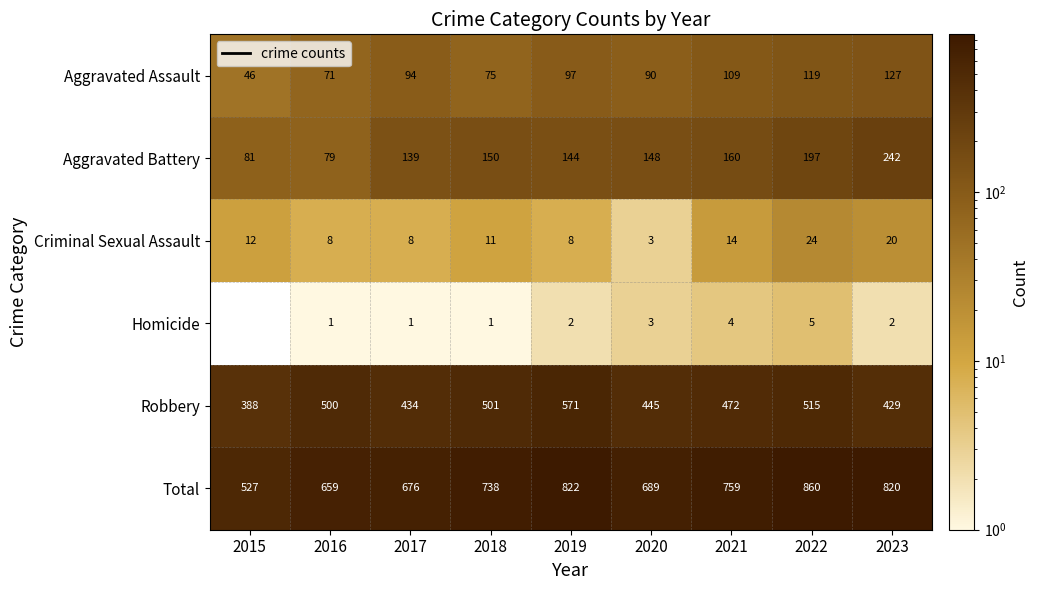

What is the difference between the highest and lowest values at 2021?

755